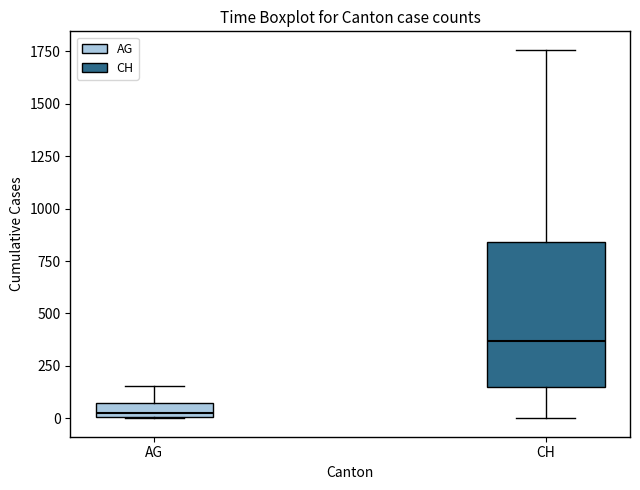

Where is the lower edge of the box for AG on the y-axis? The values are not printed on the chart, so give them approximately, as read against the axis.

0